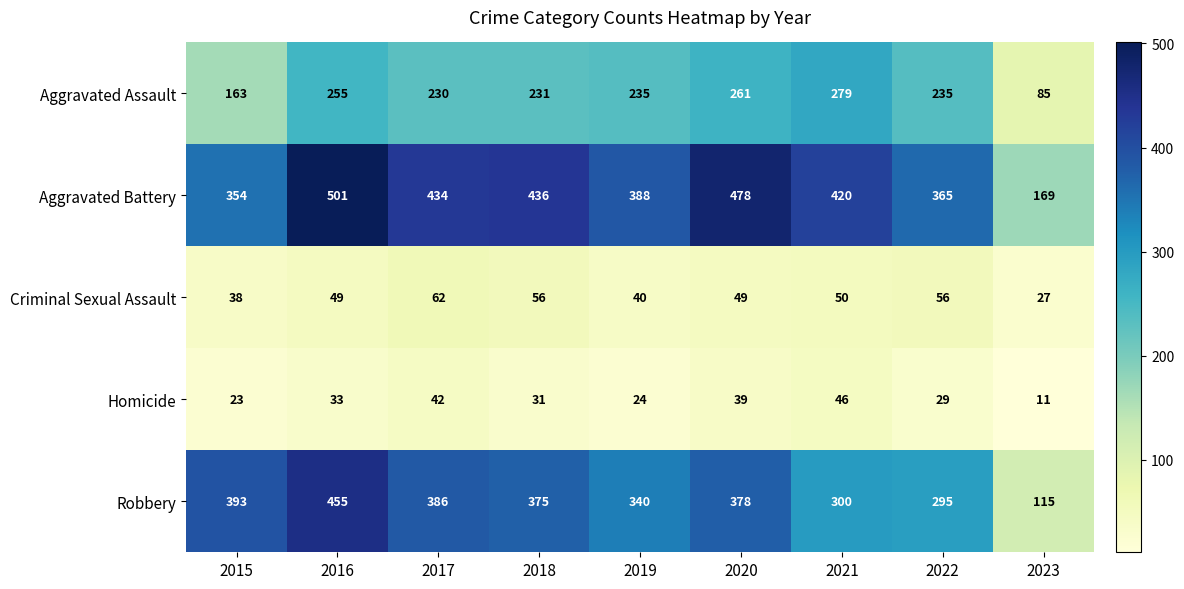

Which series has the largest total across all categories?

Aggravated Battery